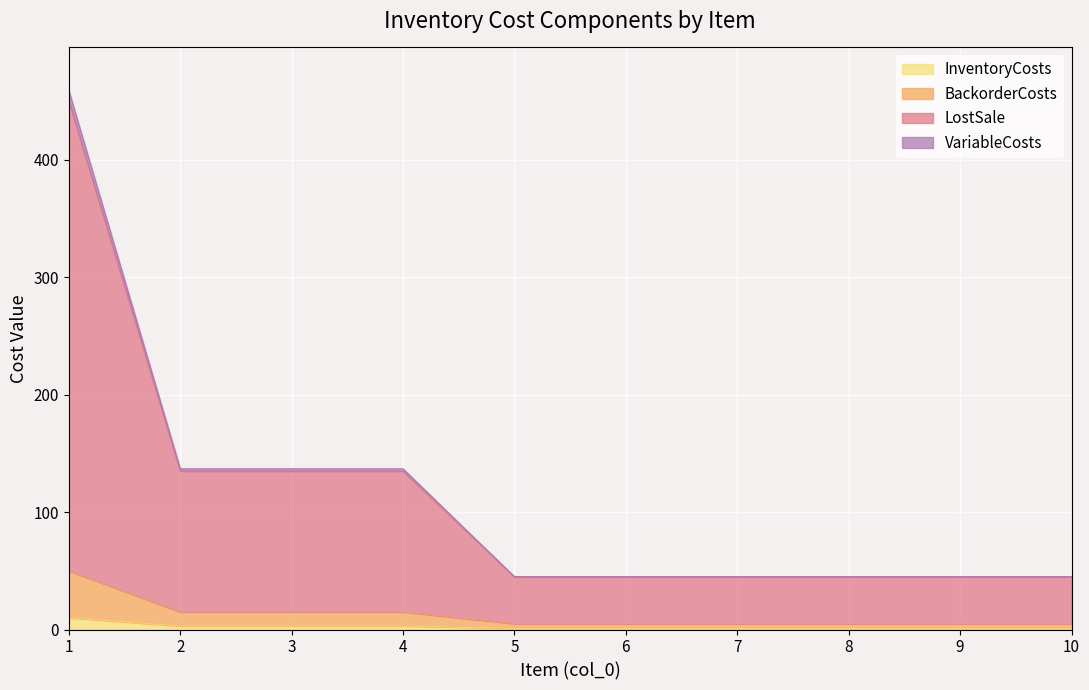

True or false: VariableCosts has more than 2 points higher than both neighbors.

False